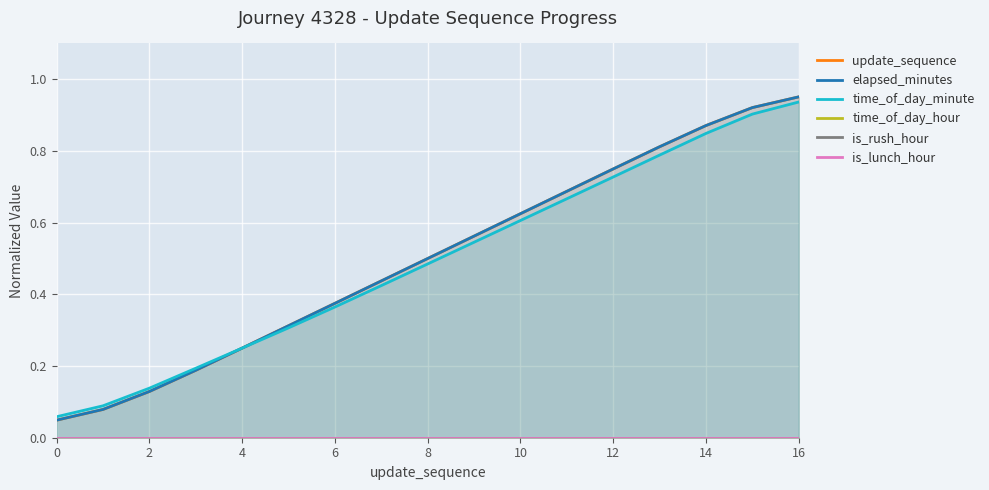

At which category is the sum across all series the highest?

16